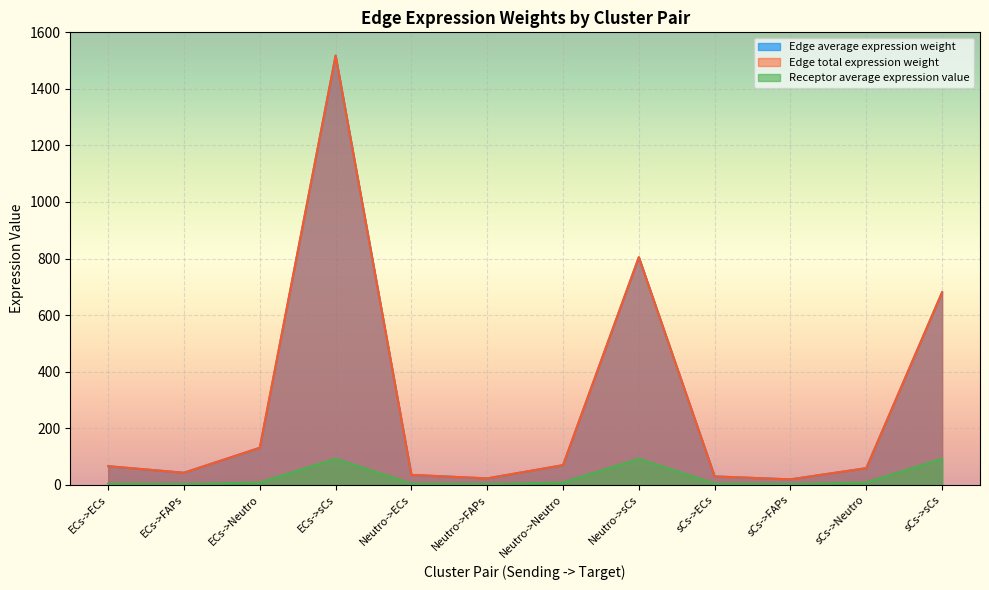

Which has a higher value, ECs->Neutro or ECs->sCs?

ECs->sCs